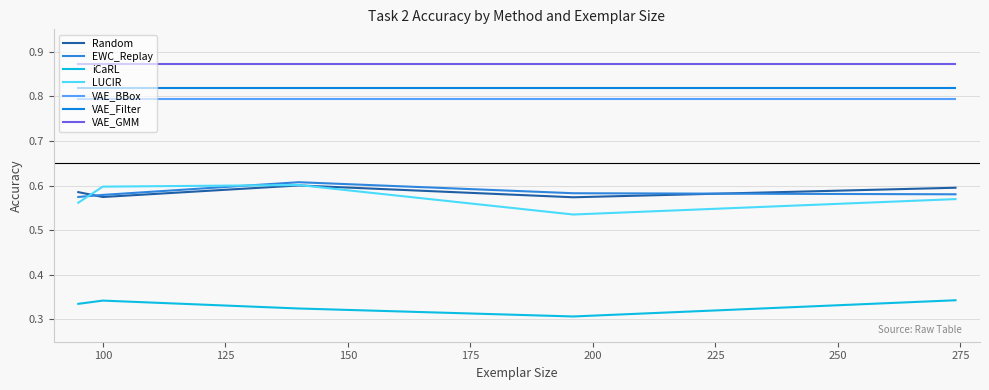

What are all the series names shown in the legend?

Random, EWC_Replay, iCaRL, LUCIR, VAE_BBox, VAE_Filter, VAE_GMM